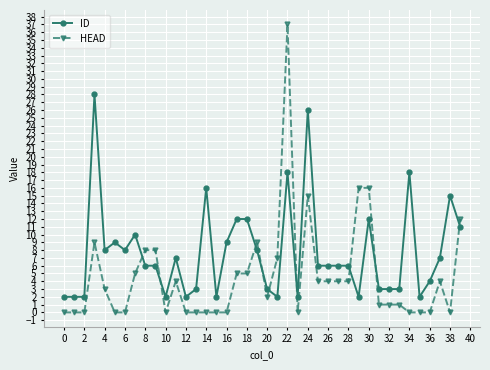

True or false: HEAD has more than 1 interior local peaks.

True